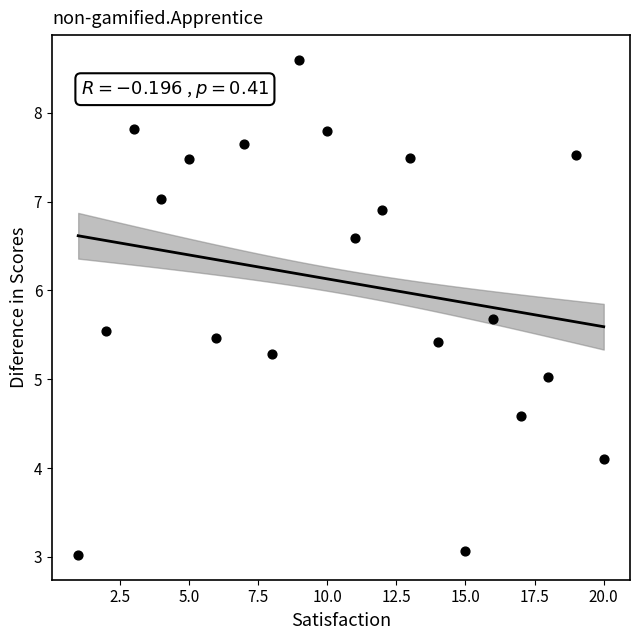

What is the range of X values (max minus min)?

19.0